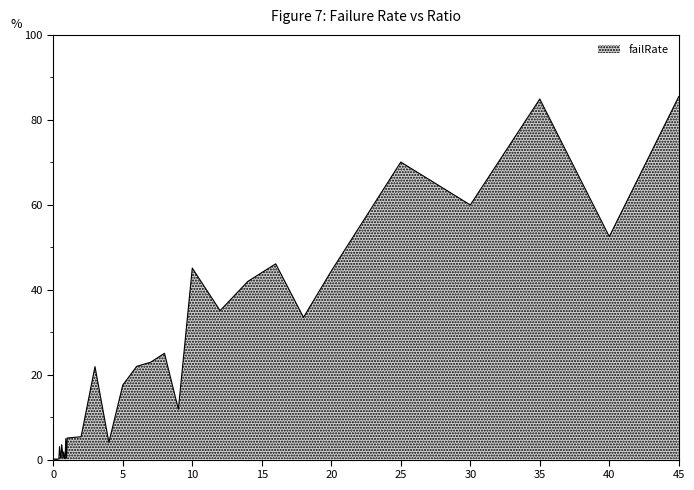

What is the maximum value shown in the chart?

85.5